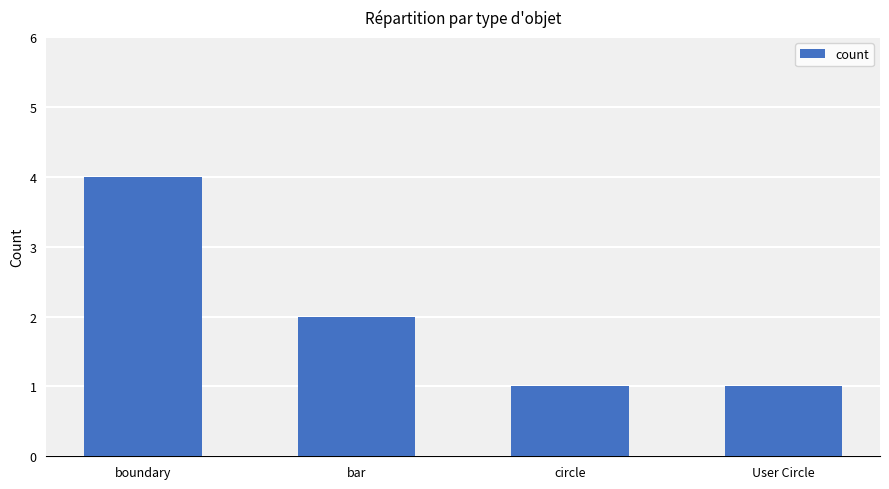

How many data points are less than 2?

2